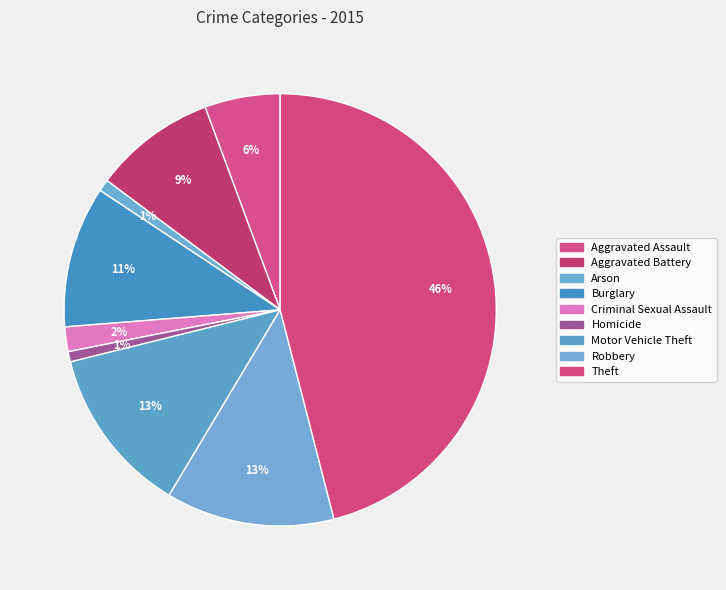

Is the sum of Homicide and Burglary greater than half?

No